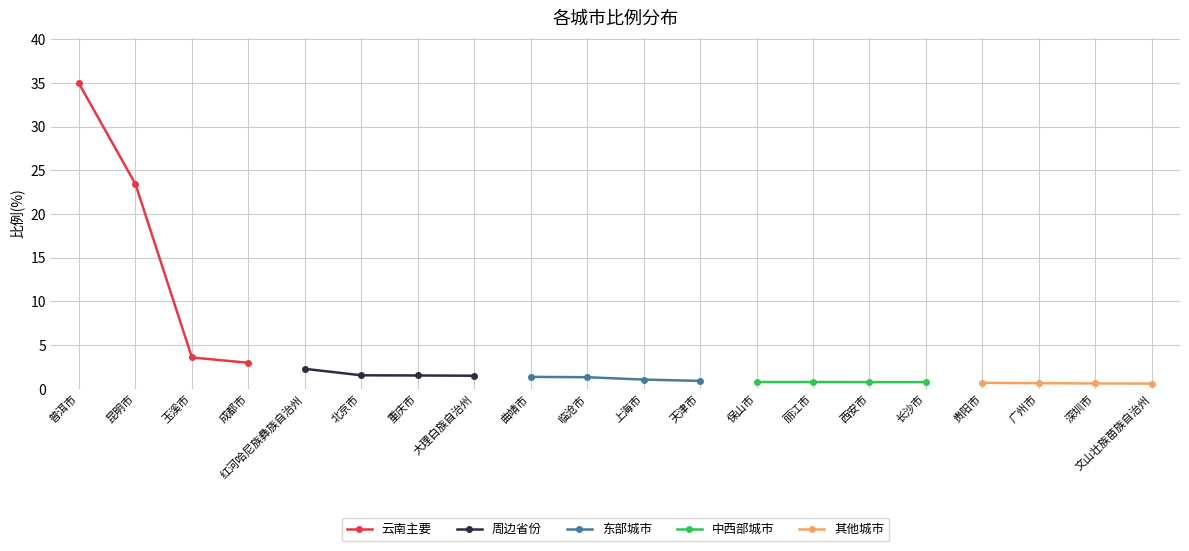

How many lines are shown in the chart?

5